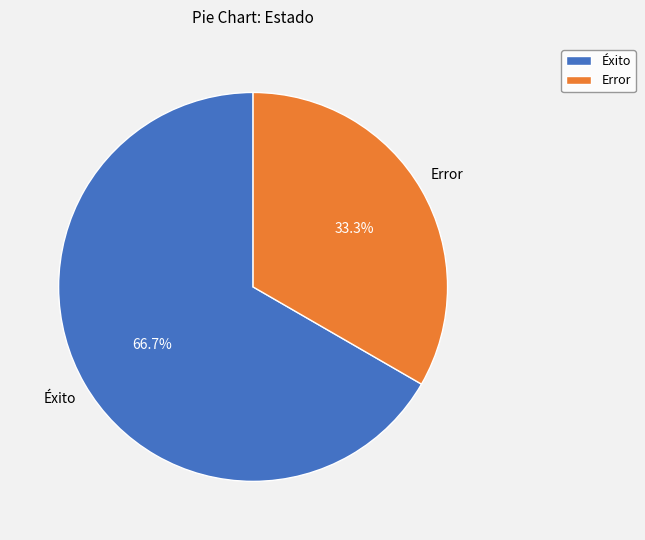

How many segments does this pie chart have?

2